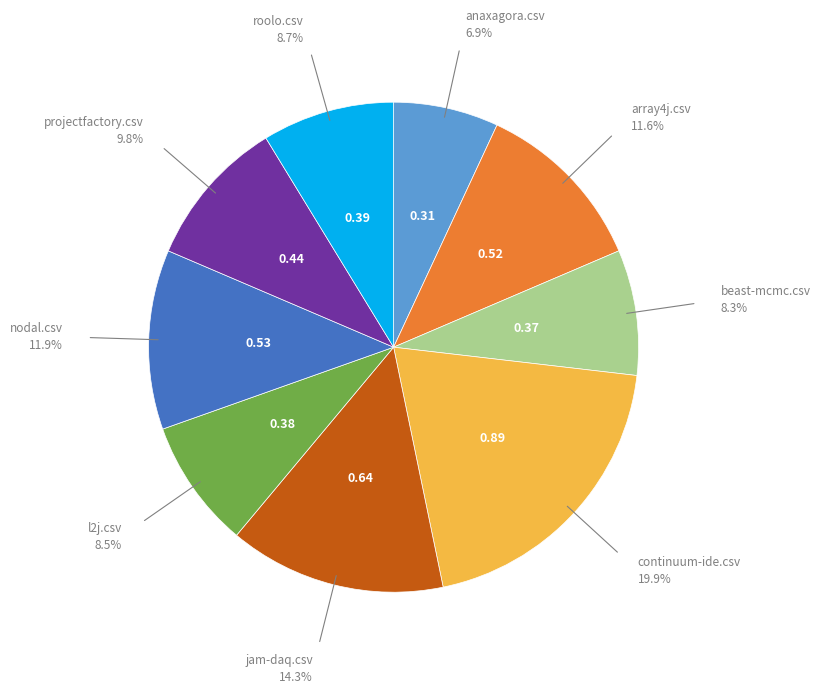

How many segments does this pie chart have?

9